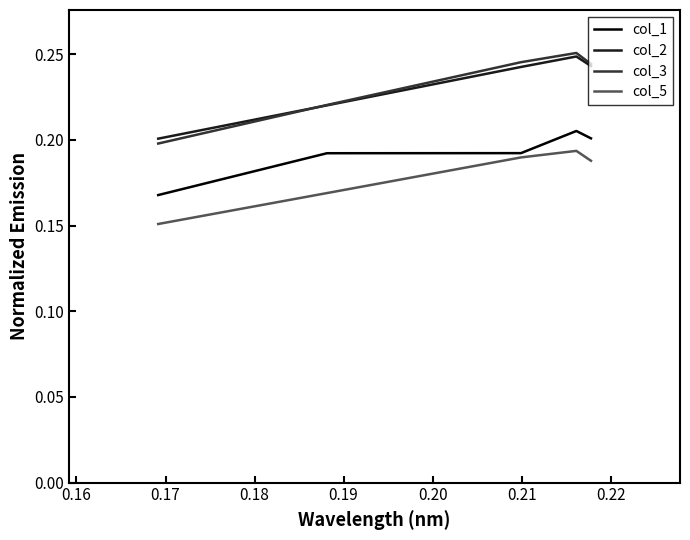

True or false: col_2 and col_3 intersect in this chart.

True